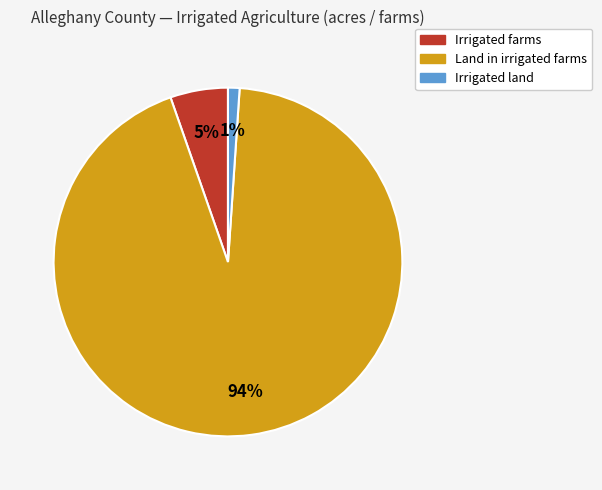

Which has a higher value, Irrigated land or Irrigated farms?

Irrigated farms